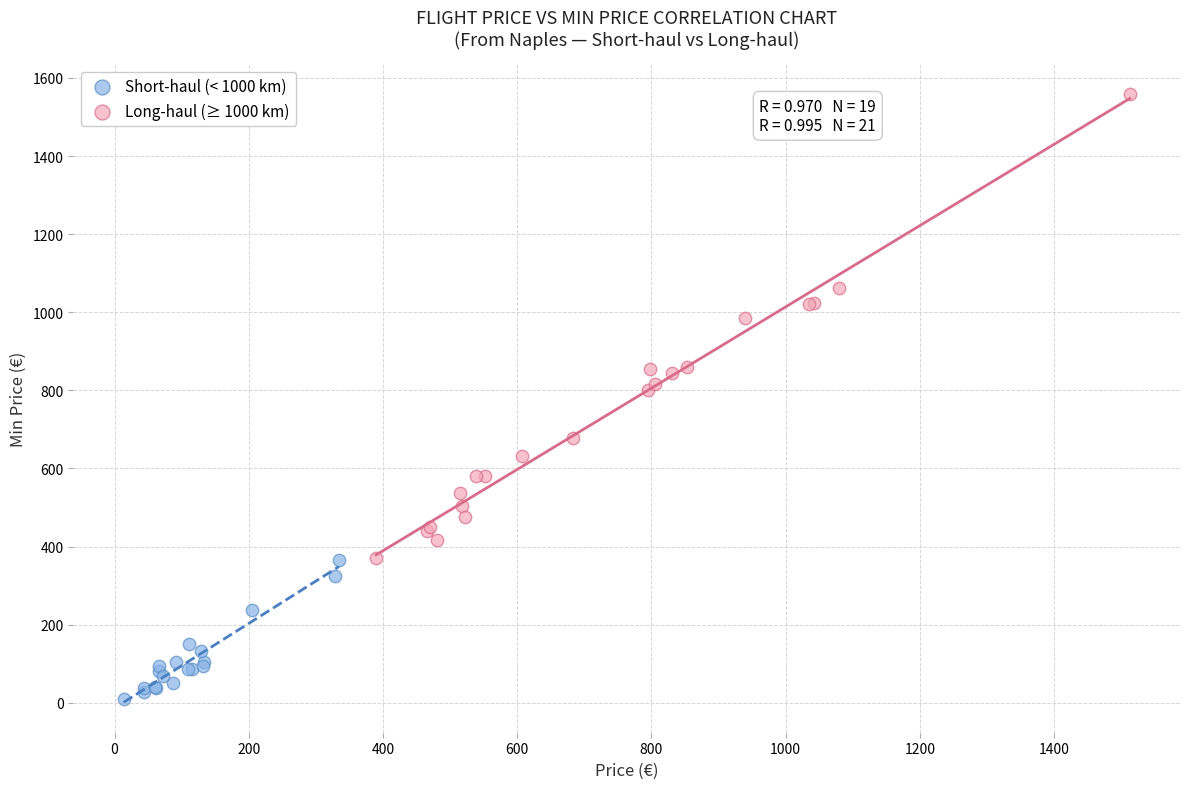

Which series contains the lowest Y value?

Short-haul (< 1000 km)